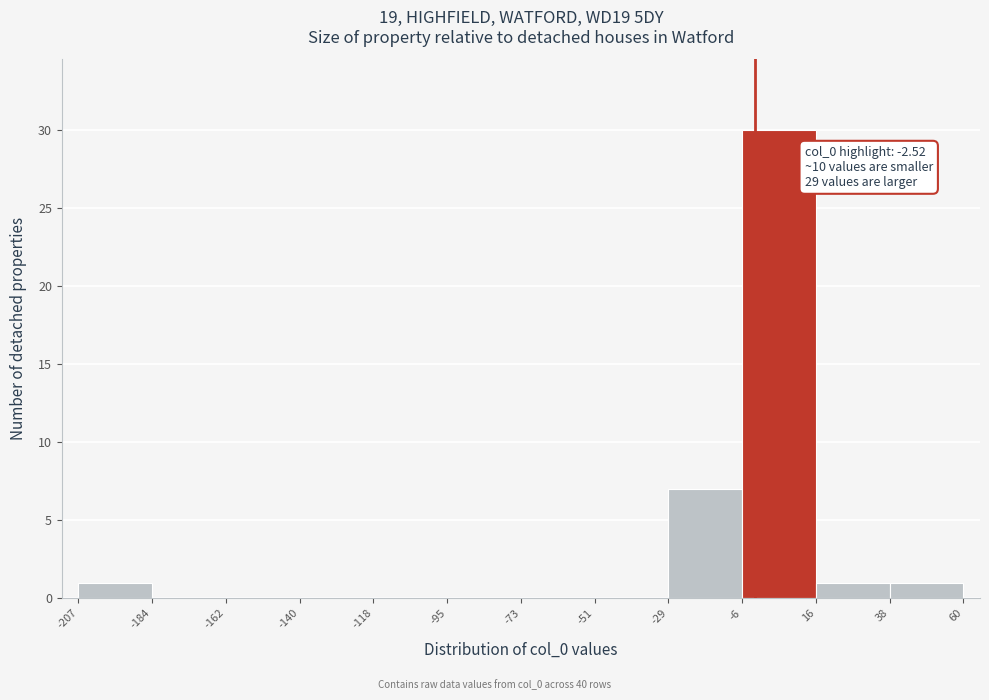

Which range on the x-axis has the tallest bar?

-6 to 16